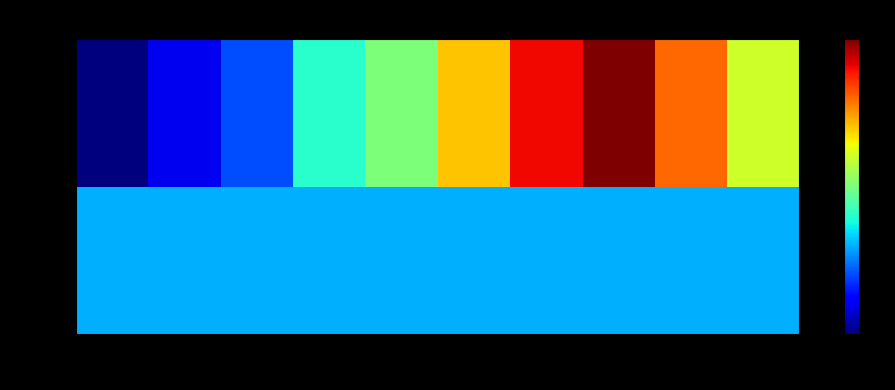

List the series in order of their overall mean, lowest first.

False, True